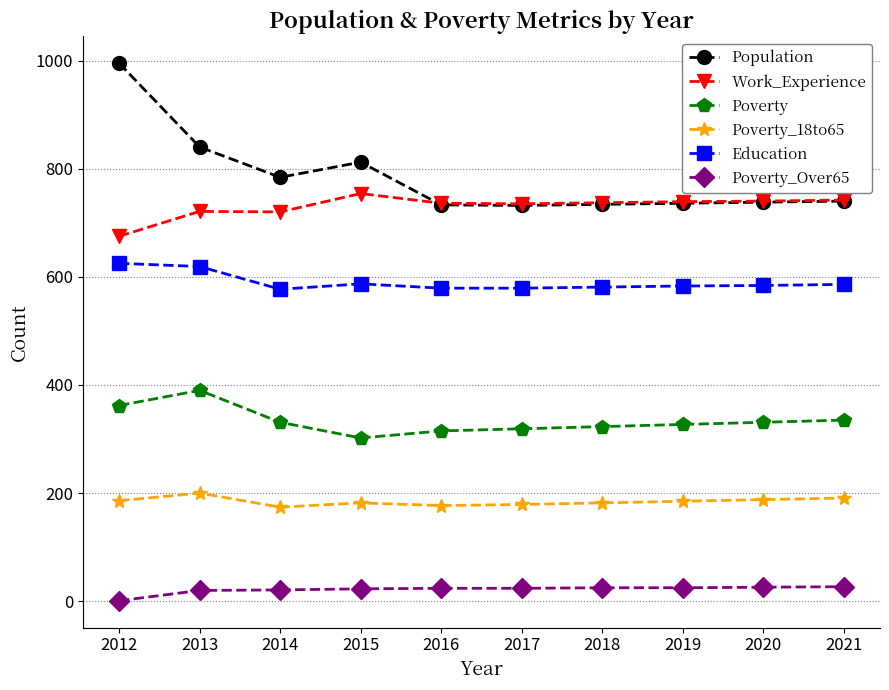

In Poverty_18to65, how many points are higher than both neighbors (excluding endpoints)?

2